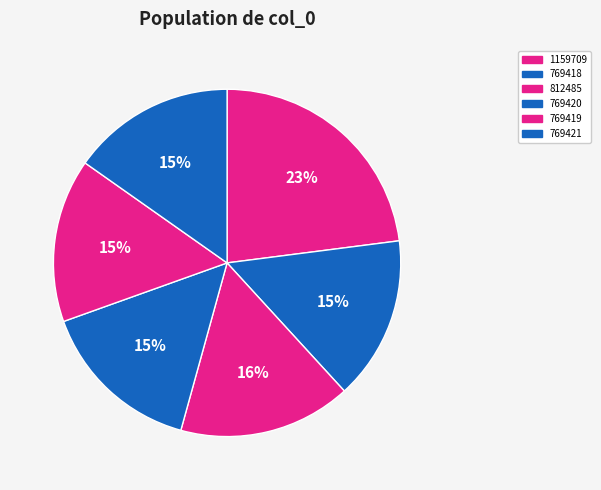

To the nearest percent, what percentage of the pie is 812485?

16%